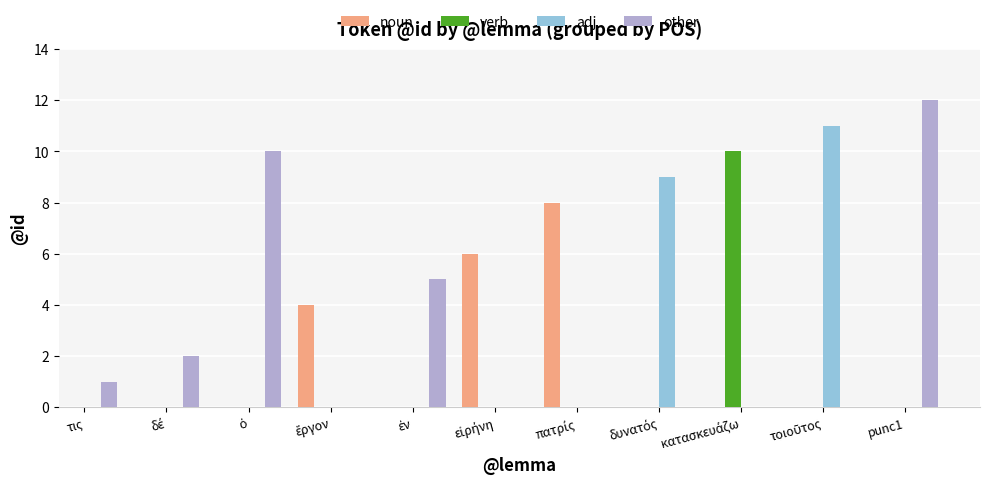

The adj series shows 11.0 at τοιοῦτος. True or false?

True